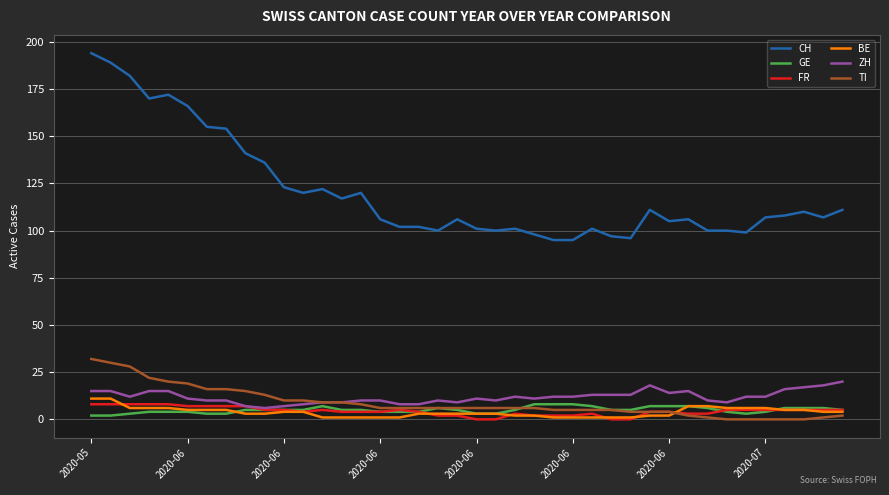

What is the difference between the maximum and second lowest values in the GE series?

6